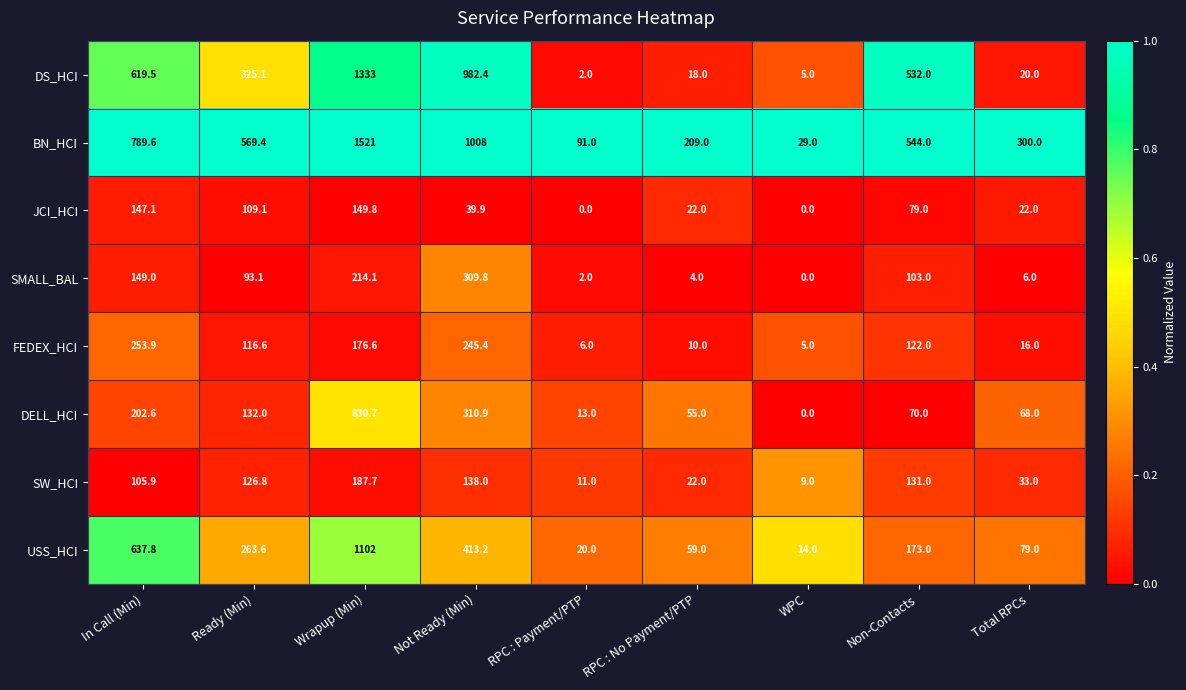

Which series has the largest range (max minus min)?

BN_HCI